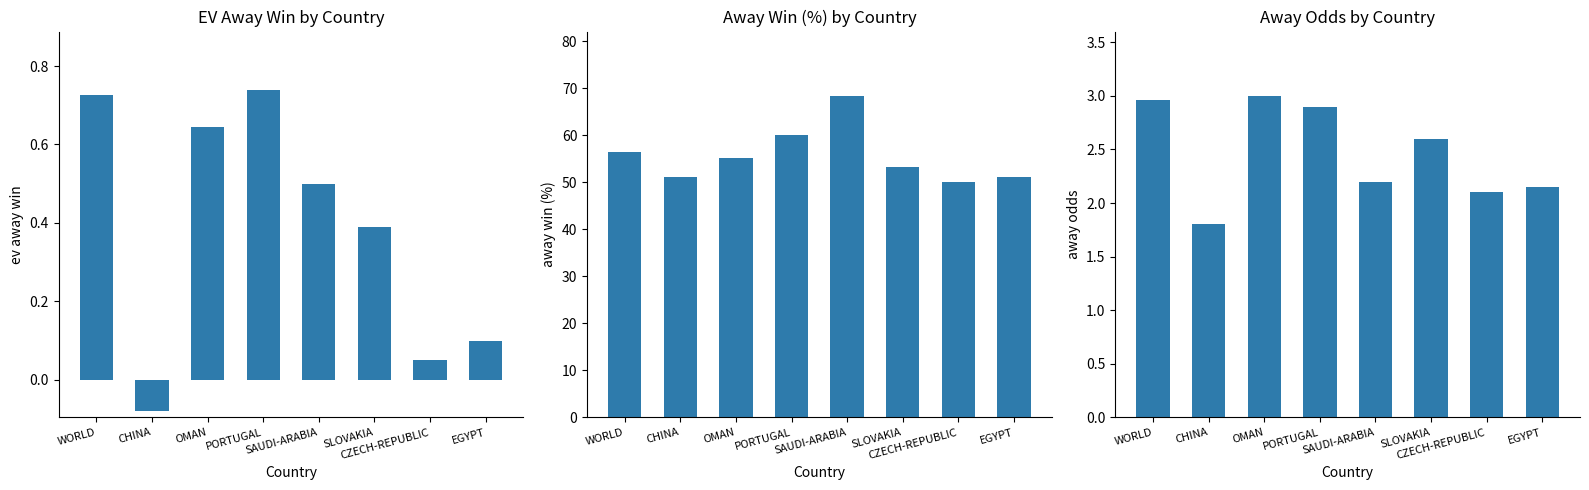

Rank the categories by EV Away Win value from lowest to highest.

CHINA, CZECH-REPUBLIC, EGYPT, SLOVAKIA, SAUDI-ARABIA, OMAN, WORLD, PORTUGAL